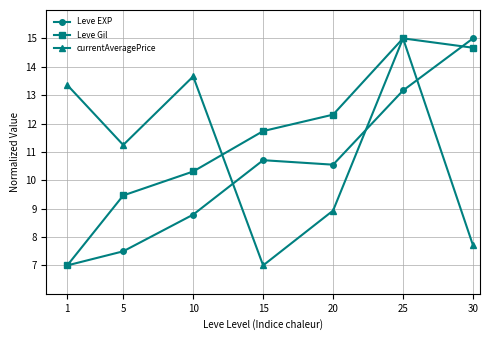

List the labels in order of Leve EXP value, largest first.

30, 25, 15, 20, 10, 5, 1